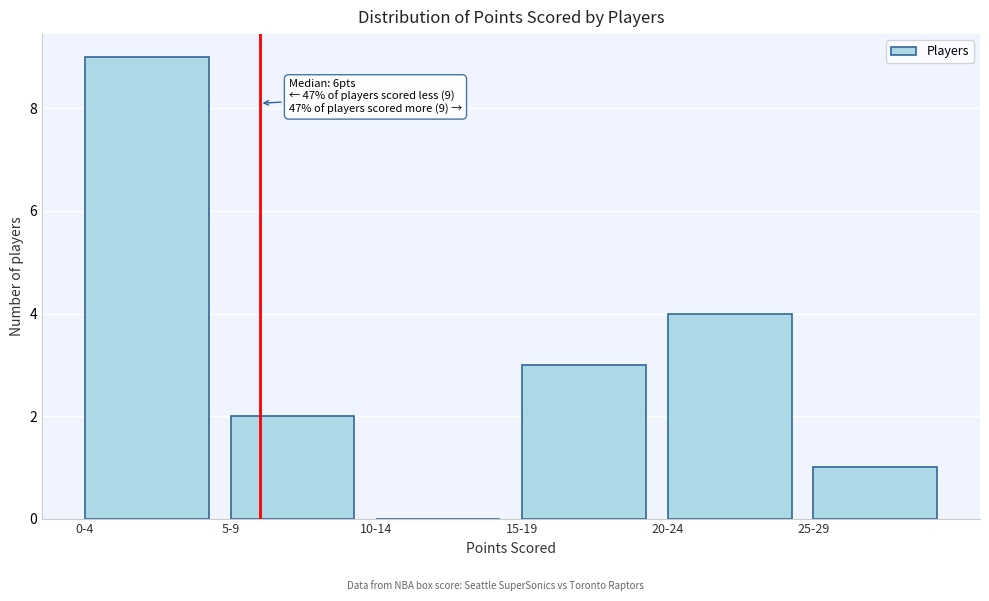

Reading right to left, transcribe all the data shown in this chart.

25-29=1	20-24=4	15-19=3	10-14=0	5-9=2	0-4=9